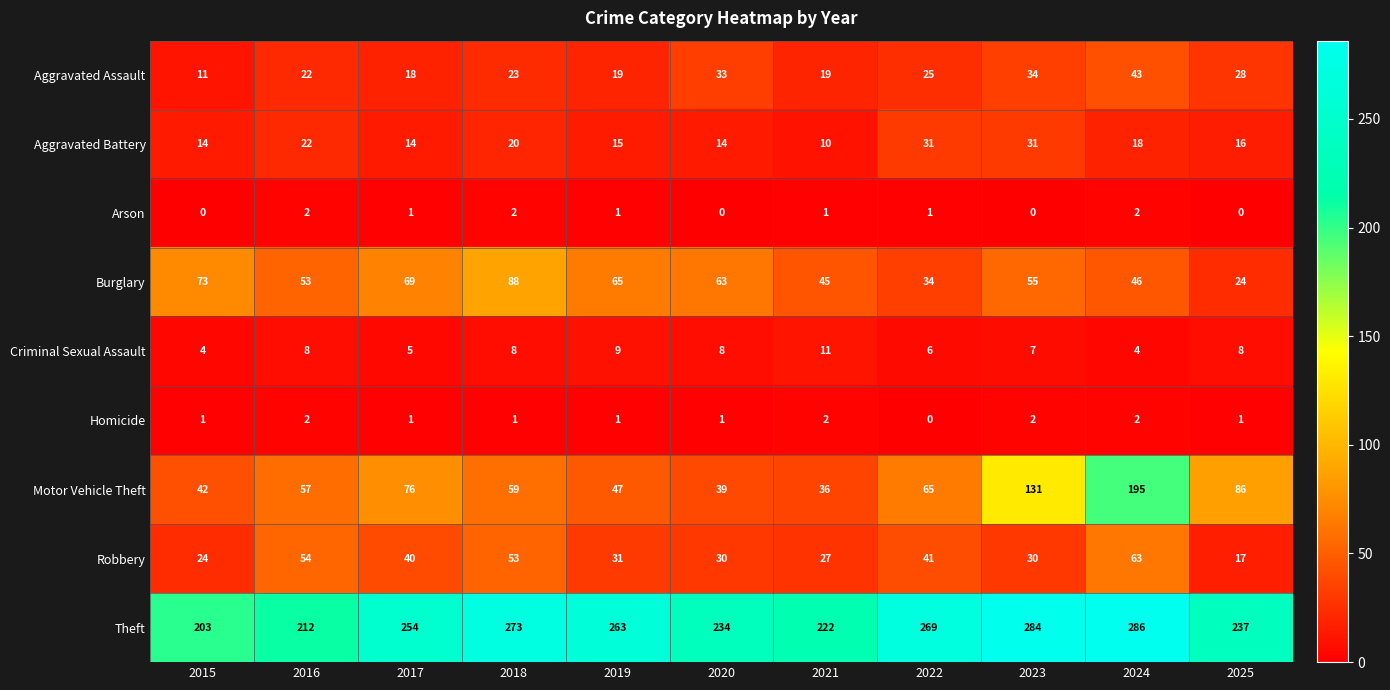

What is the sum of all Theft values?

2737